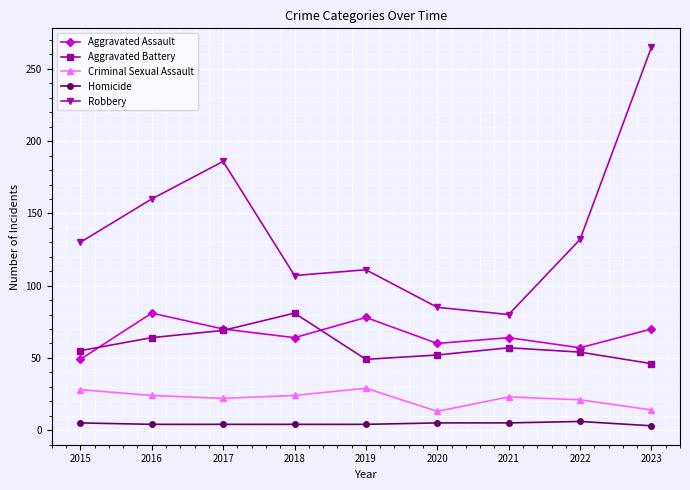

True or false: Criminal Sexual Assault and Homicide cross at least once.

False